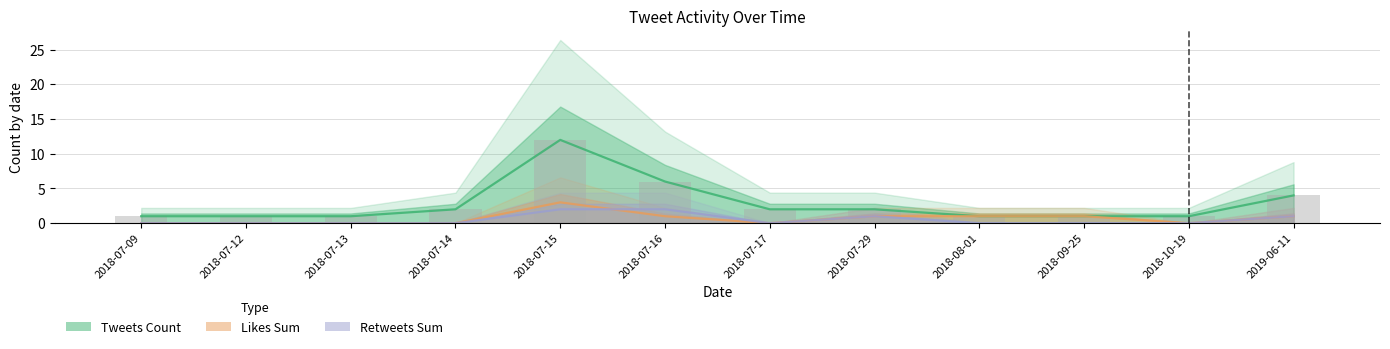

At which category does the chart reach its minimum across all series?

2018-07-09